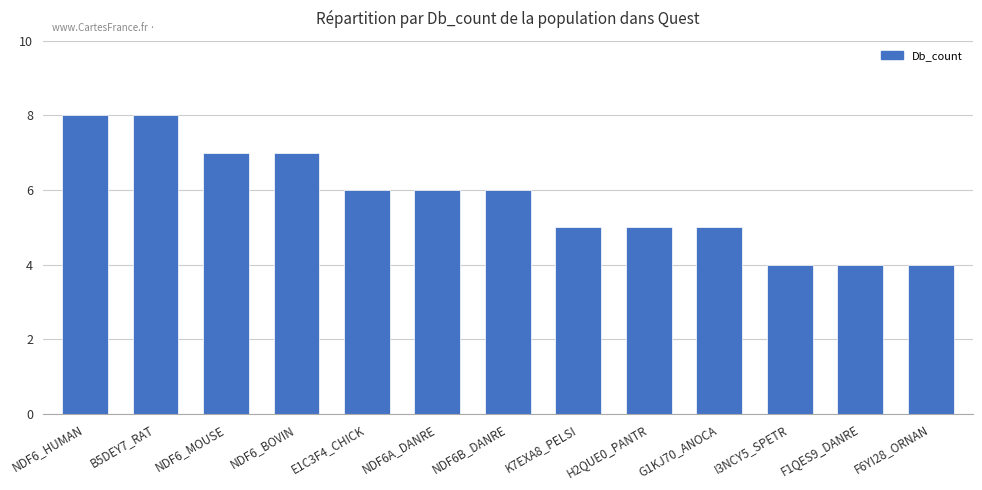

What is the sum of all values?

75